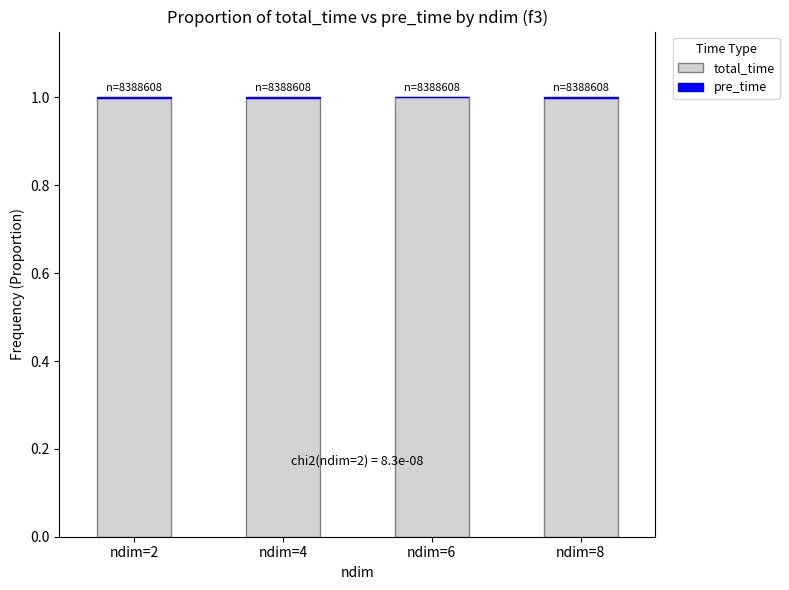

Is it true that total_time equals 1.0 at ndim=2?

True